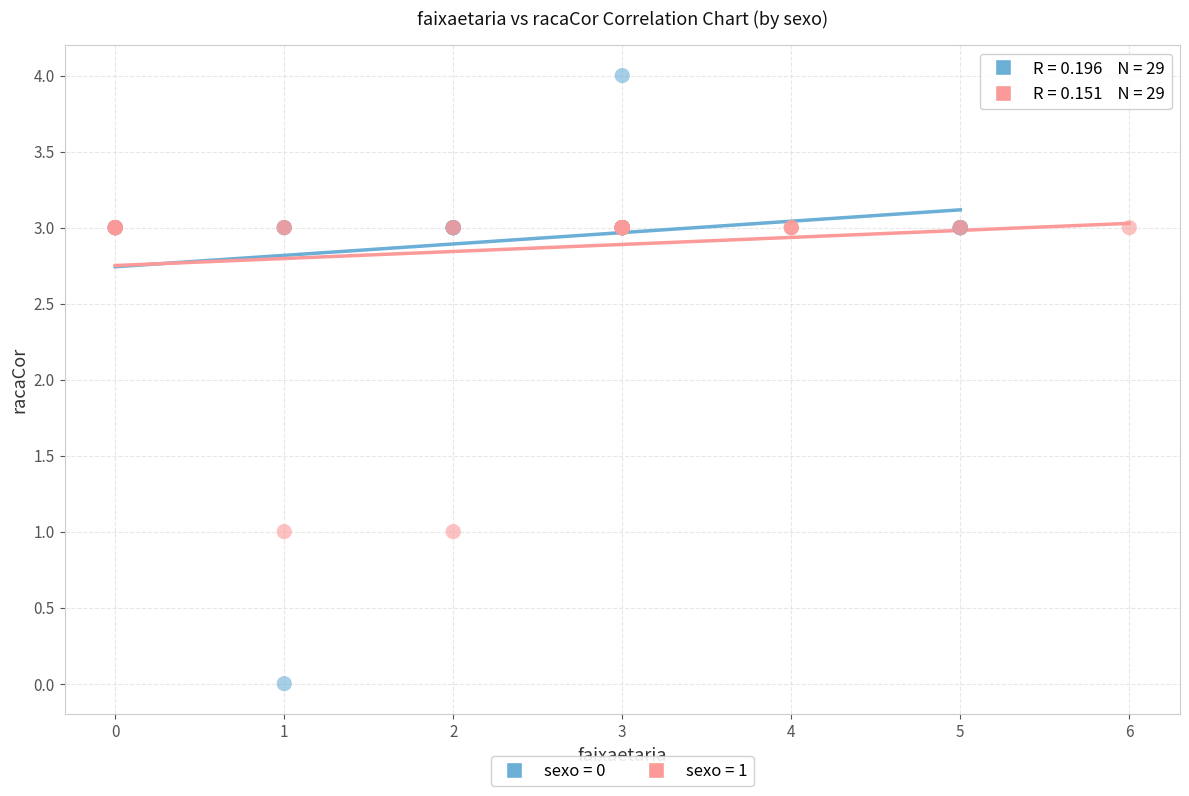

Which series contains the lowest Y value?

sexo = 0